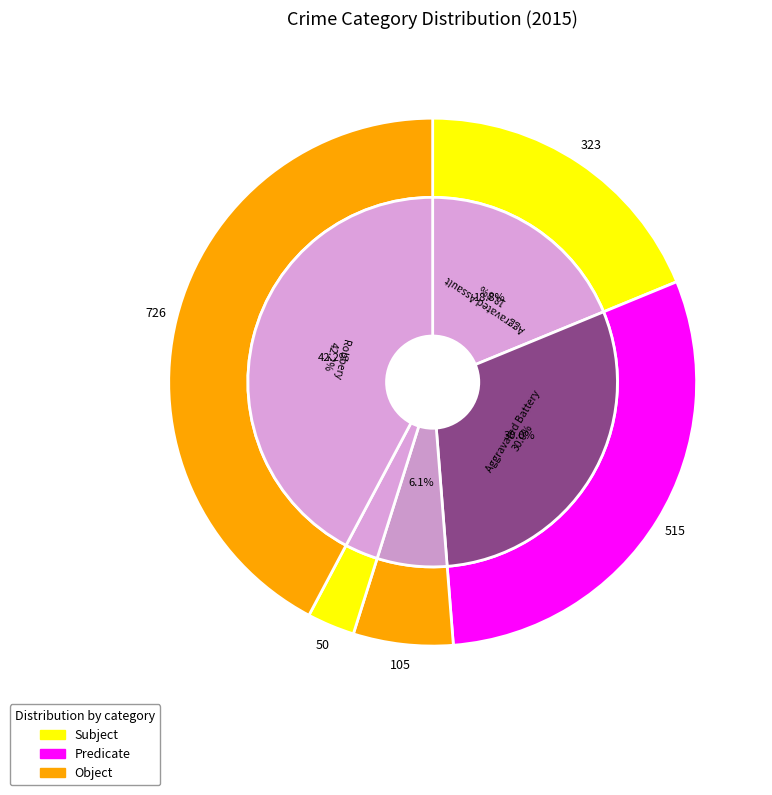

How much of the chart is everything except Criminal Sexual Assault?

93.9%